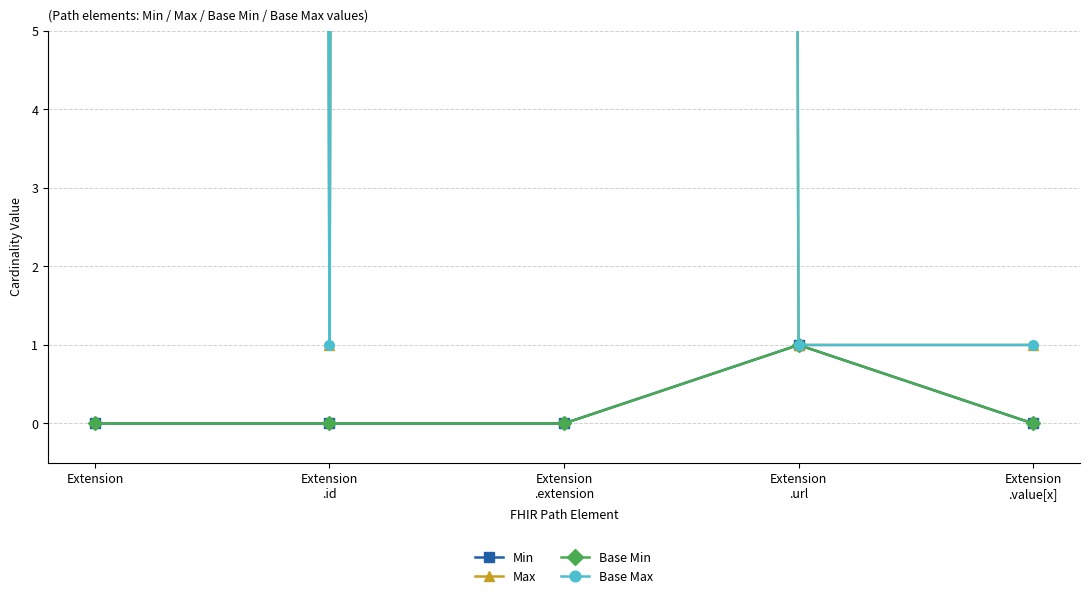

Is this an area chart (filled region under the line)?

No